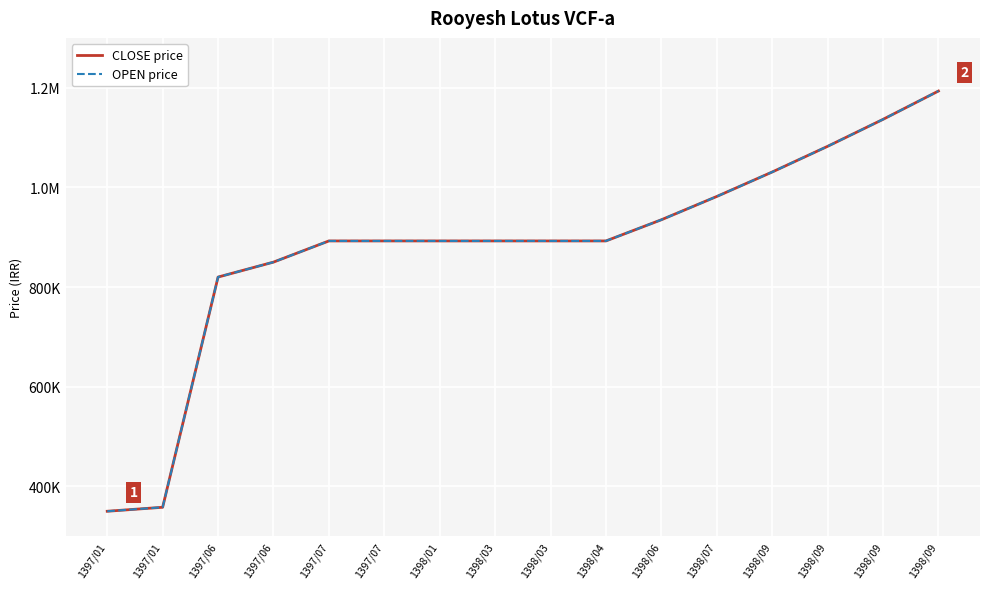

Does the chart display data point markers on the line(s)?

No